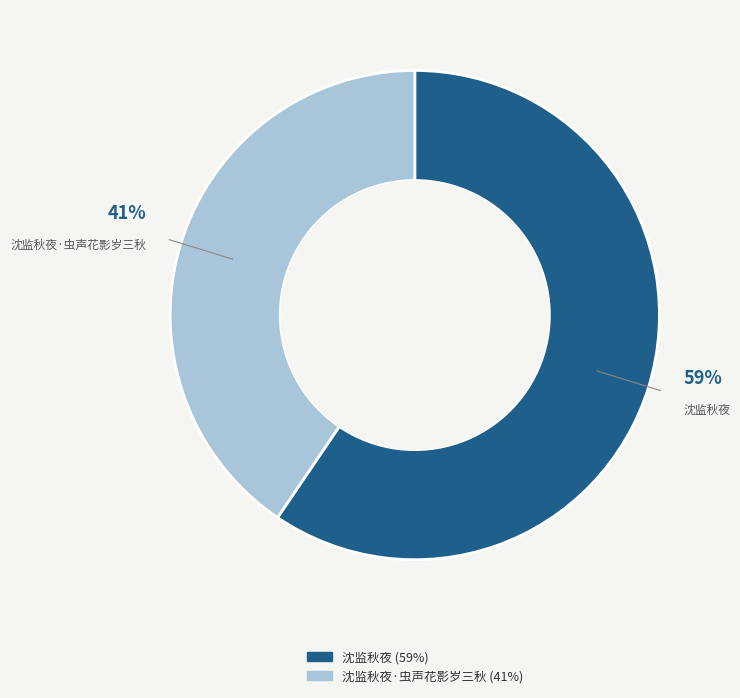

Is there a majority slice in this chart?

Yes